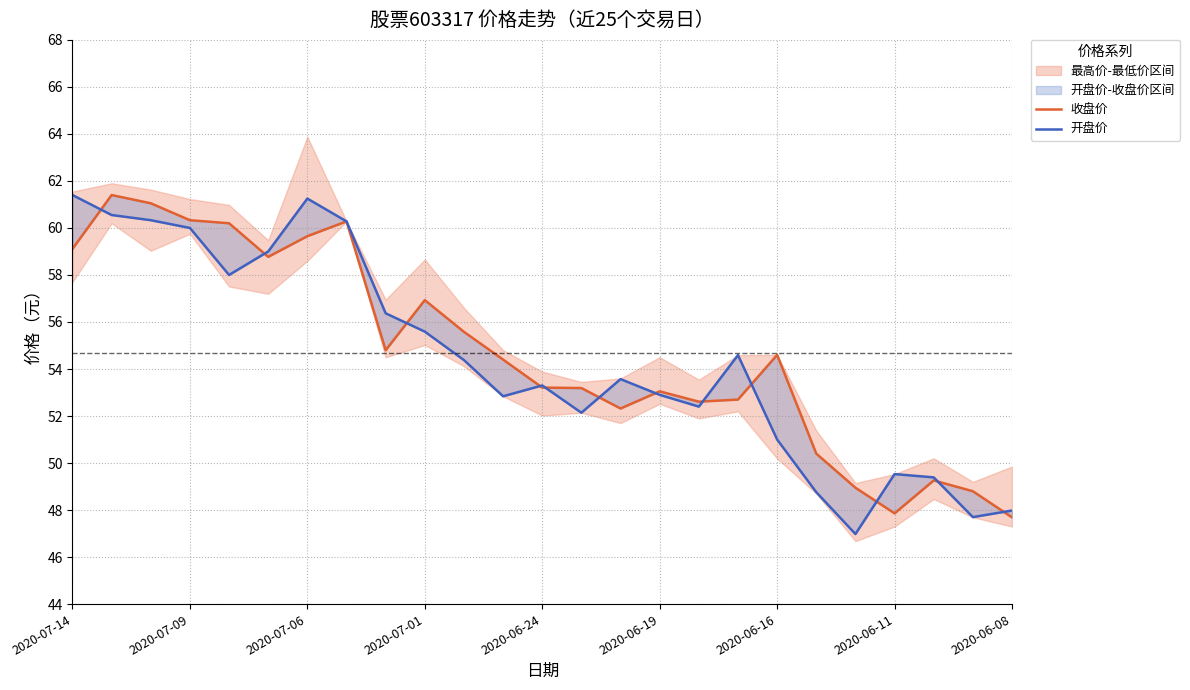

What position from the left is 2020-06-08?

25